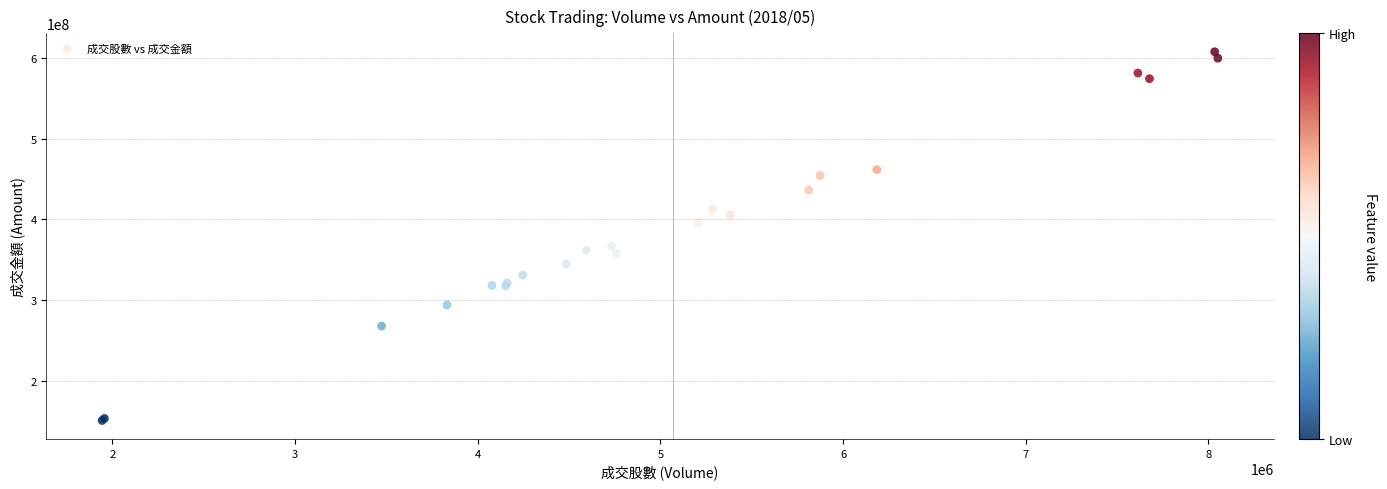

What Y value in the scatter plot is closest to 379299841?

367268373